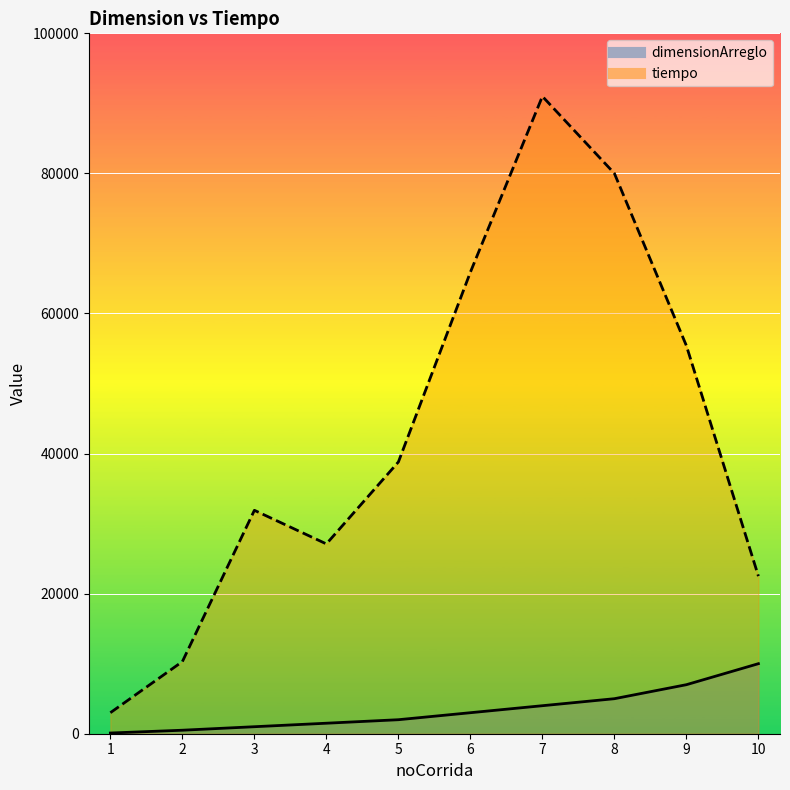

How many data points in tiempo are less than 38800?

5